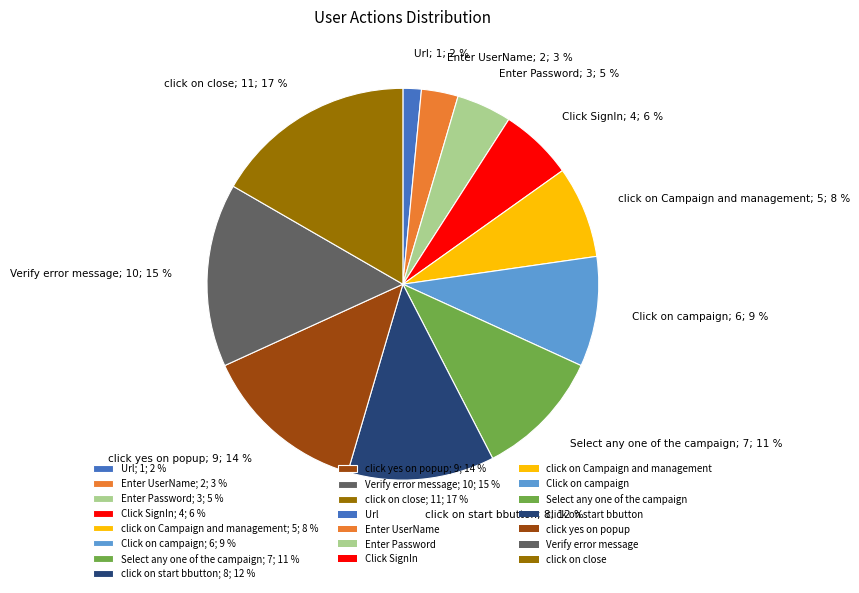

Combined, do Enter UserName; 2; 3 % and Enter Password; 3; 5 % account for over 50%?

No